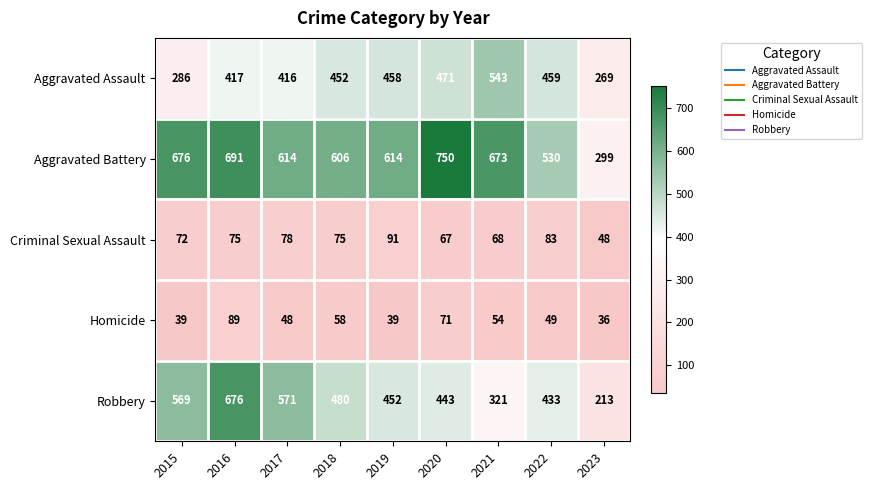

How many data points in Robbery are less than 452?

4